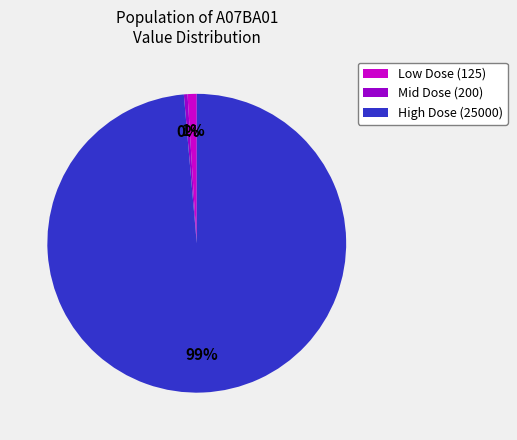

How many slices are in this pie chart?

3